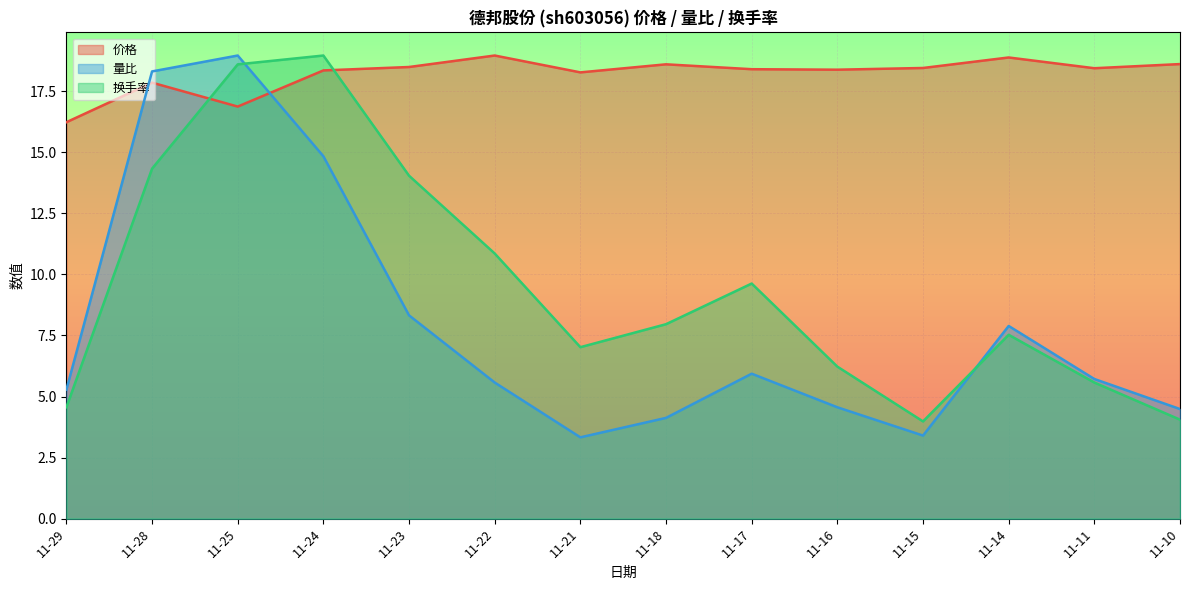

Which series changed the most between 11-21 and 11-28?

量比